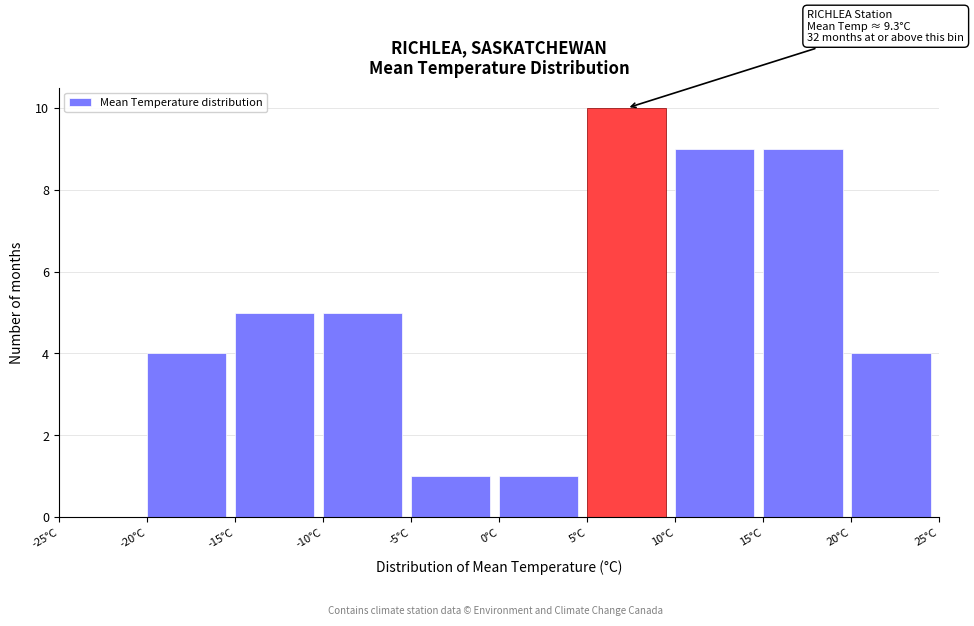

Which range on the x-axis has the tallest bar?

5 to 10